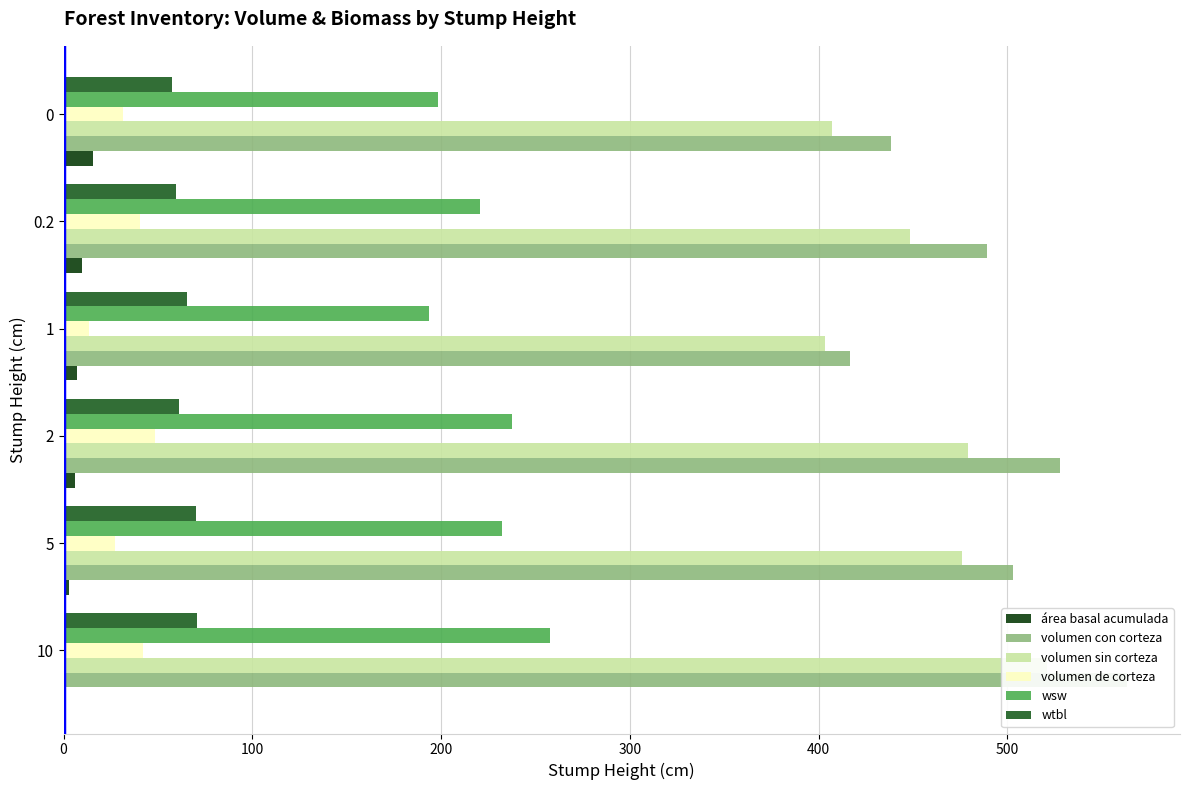

How many data points in volumen de corteza are above 40?

3